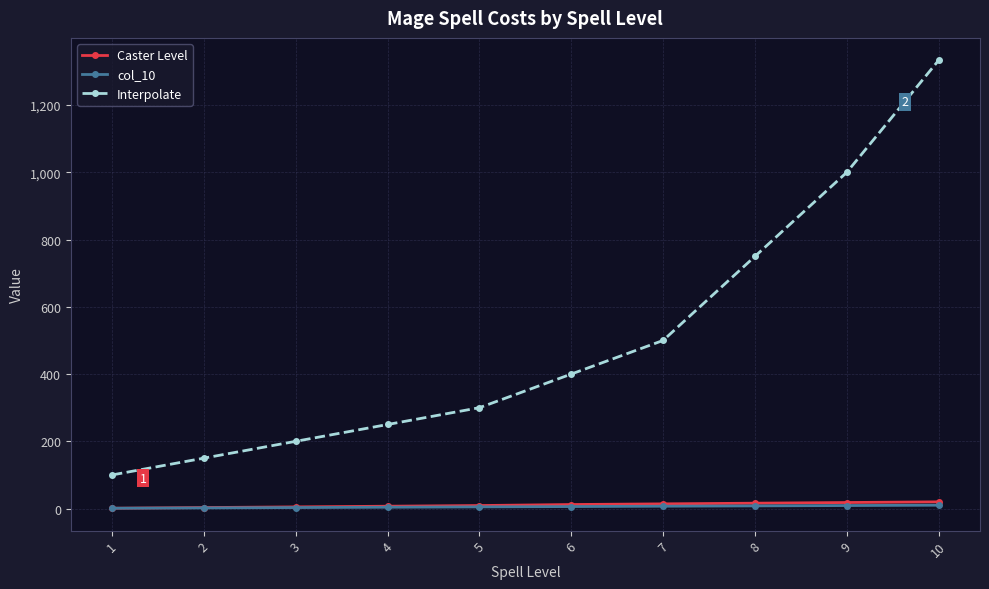

What is the difference between the highest and lowest values at 1?

99